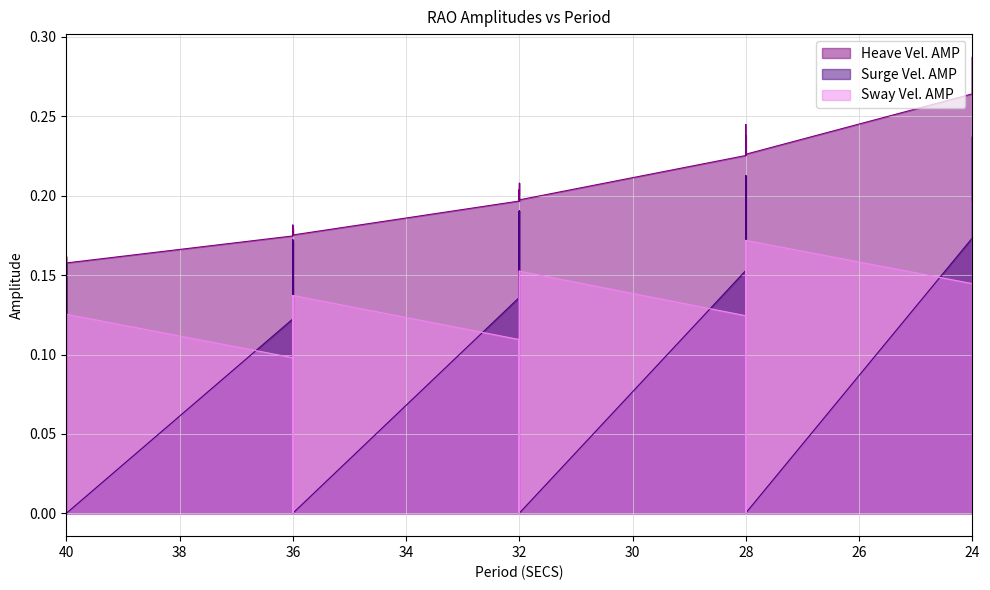

Reading left to right, transcribe all the data shown in this chart.

Heave Vel. AMP: 0.2	0.2	0.2	0.2	0.2	0.2	0.2	0.2	0.2	0.2	0.2	0.2	0.2	0.2	0.2	0.2	0.2	0.2	0.2	0.2	0.2	0.2	0.2	0.2	0.2	0.2	0.2	0.2	0.2	0.2	0.2	0.2	0.2	0.2	0.2	0.2	0.3	0.3	0.3	0.3
Surge Vel. AMP: 0.1	0.2	0.1	0.0	0.2	0.1	0.2	0.1	0.0	0.1	0.2	0.1	0.0	0.2	0.1	0.2	0.1	0.0	0.1	0.2	0.1	0.0	0.2	0.1	0.2	0.1	0.0	0.2	0.2	0.2	0.0	0.2	0.2	0.2	0.2	0.0	0.2	0.2	0.2	0.0
Sway Vel. AMP: 0.1	0.0	0.1	0.1	0.0	0.1	0.0	0.1	0.1	0.1	0.0	0.1	0.1	0.0	0.1	0.0	0.1	0.1	0.1	0.0	0.1	0.2	0.0	0.1	0.0	0.1	0.2	0.1	0.0	0.1	0.2	0.0	0.1	0.0	0.1	0.2	0.1	0.0	0.1	0.2